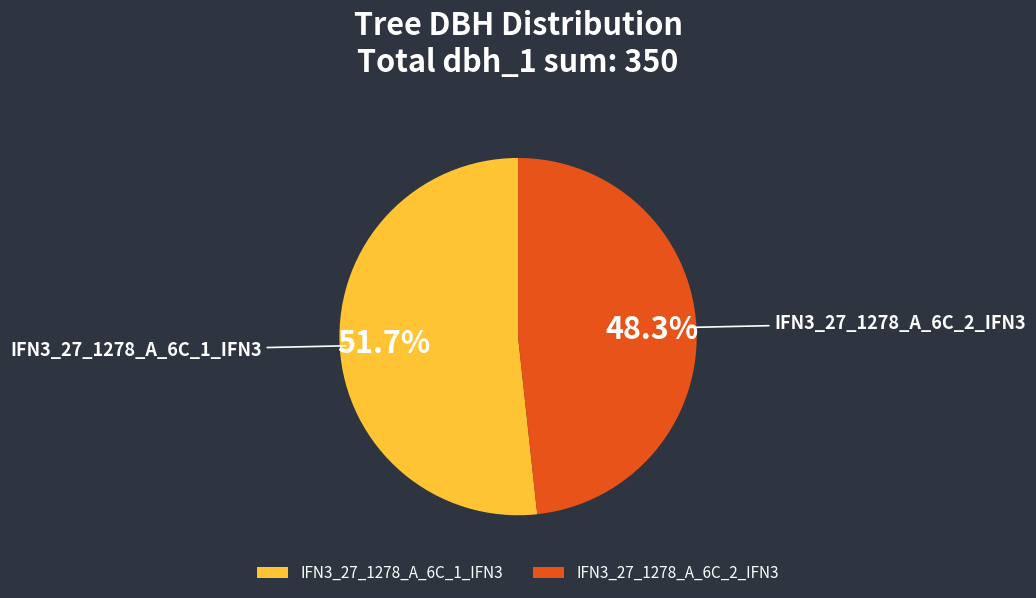

What percentage is the IFN3_27_1278_A_6C_2_IFN3 slice, to the nearest percent?

48%